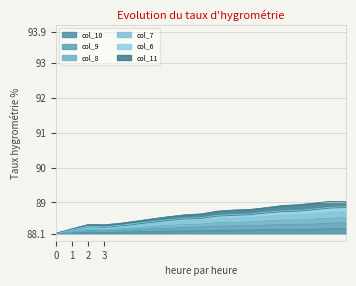

What is the maximum value shown in the chart?

89.0